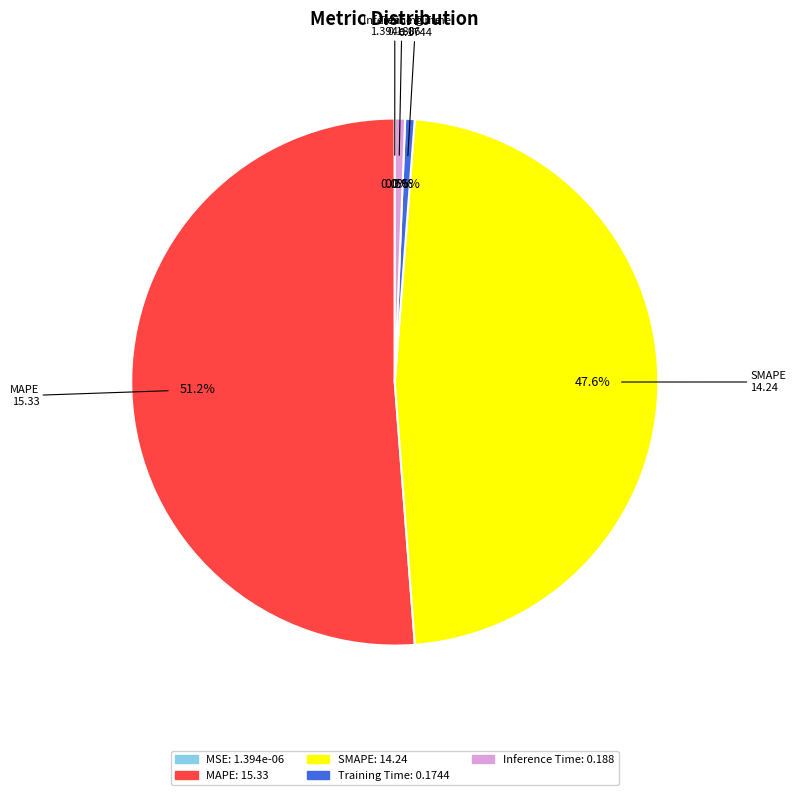

Between Training Time and SMAPE, which is larger?

SMAPE